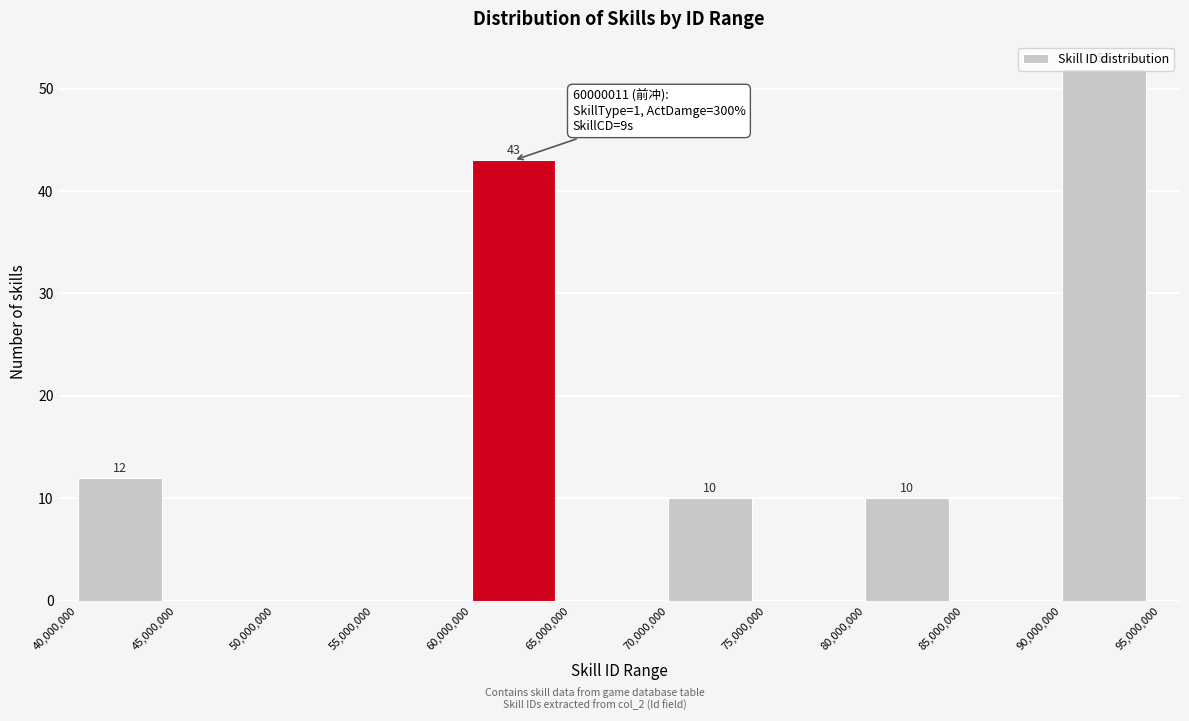

Which range on the x-axis has the tallest bar?

90,000,000 to 95,000,000